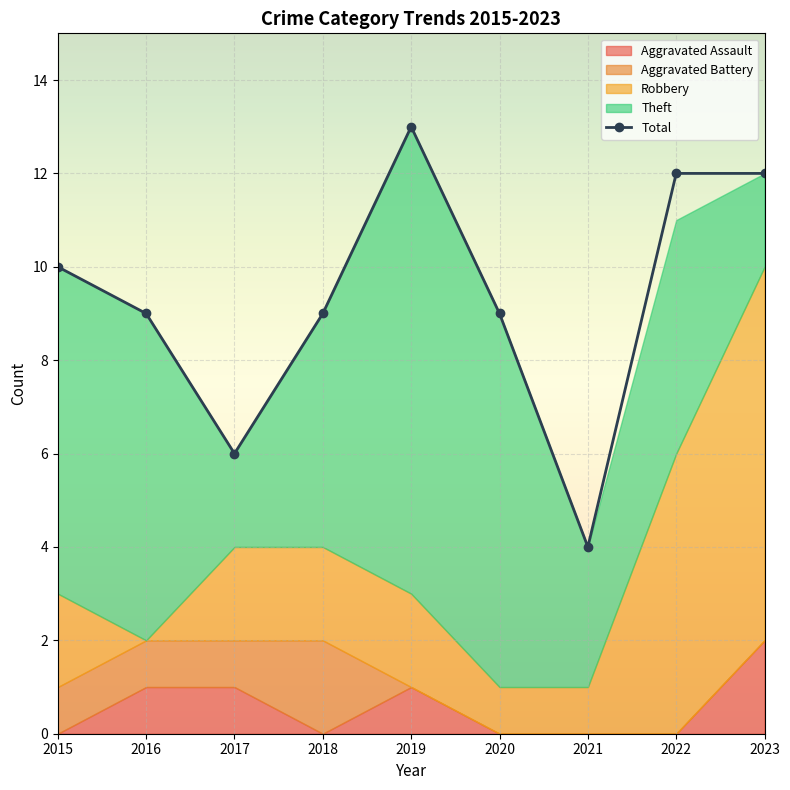

Approximately how many times larger is the value at 2016 compared to 2015?

0.9